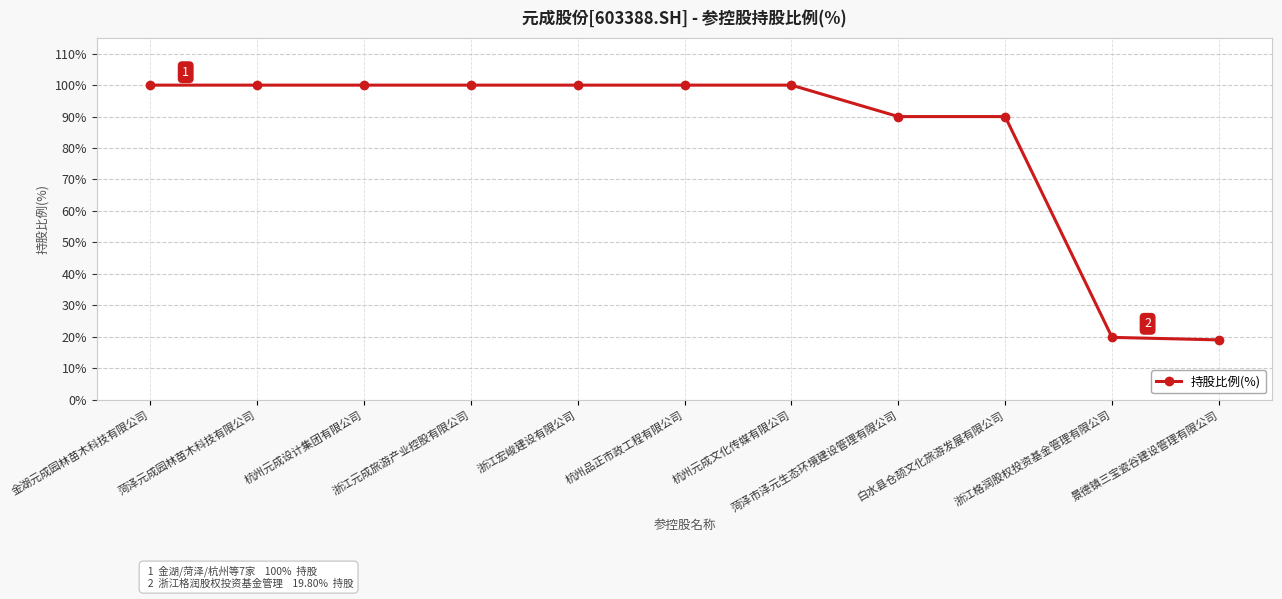

Reading right to left, what are all the values shown in this chart?

景德镇三宝瓷谷建设管理有限公司=19.0	浙江格润股权投资基金管理有限公司=19.8	白水县仓颉文化旅游发展有限公司=90.0	菏泽市泽元生态环境建设管理有限公司=90.0	杭州元成文化传媒有限公司=100.0	杭州品正市政工程有限公司=100.0	浙江宏峻建设有限公司=100.0	浙江元成旅游产业控股有限公司=100.0	杭州元成设计集团有限公司=100.0	菏泽元成园林苗木科技有限公司=100.0	金湖元成园林苗木科技有限公司=100.0